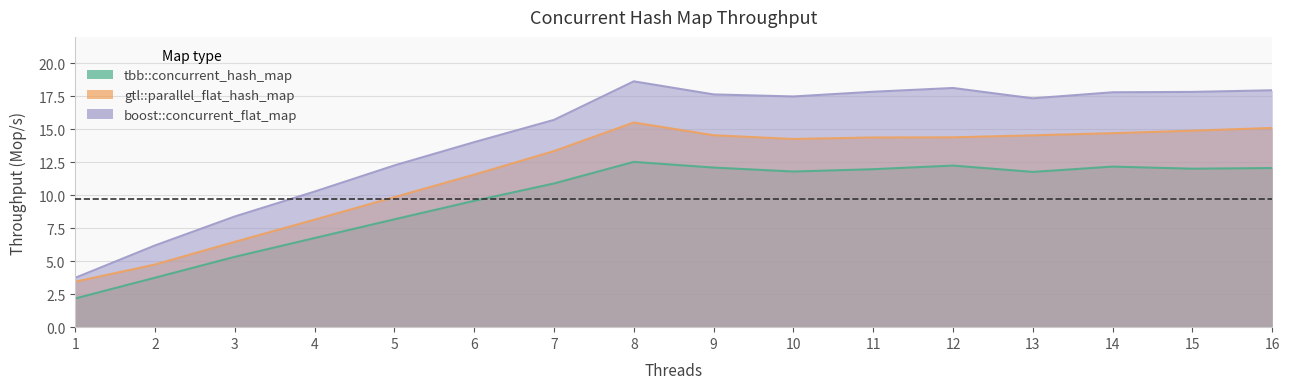

What is the sum of the tbb::concurrent_hash_map values at 13 and 1?

13.9